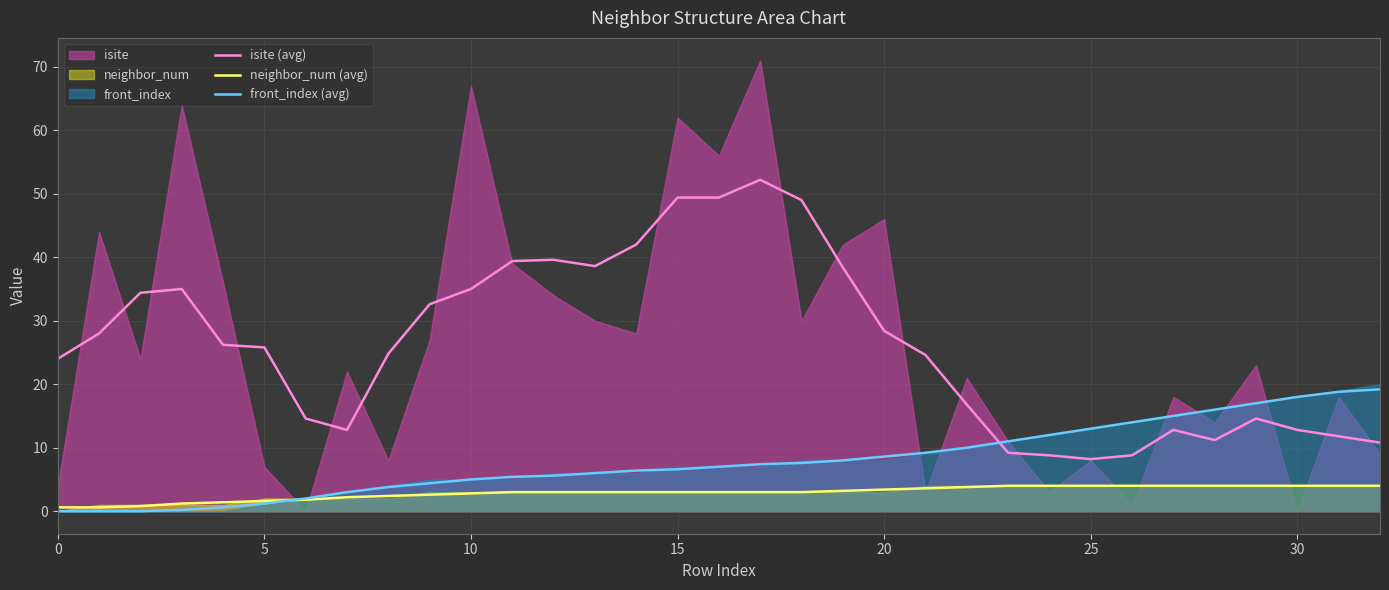

What is the total value across all series at 26?

26.8